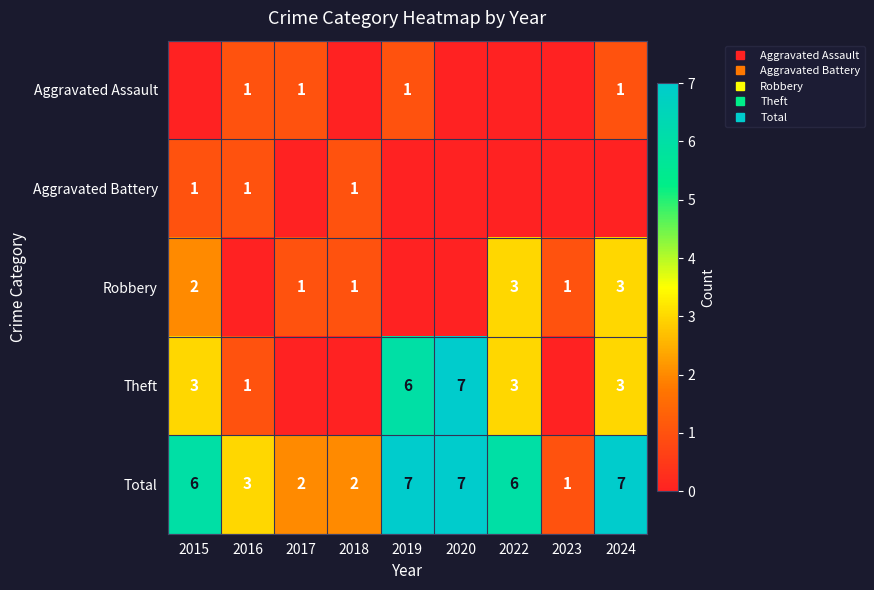

Which series changed the most between 2016 and 2018?

Aggravated Assault